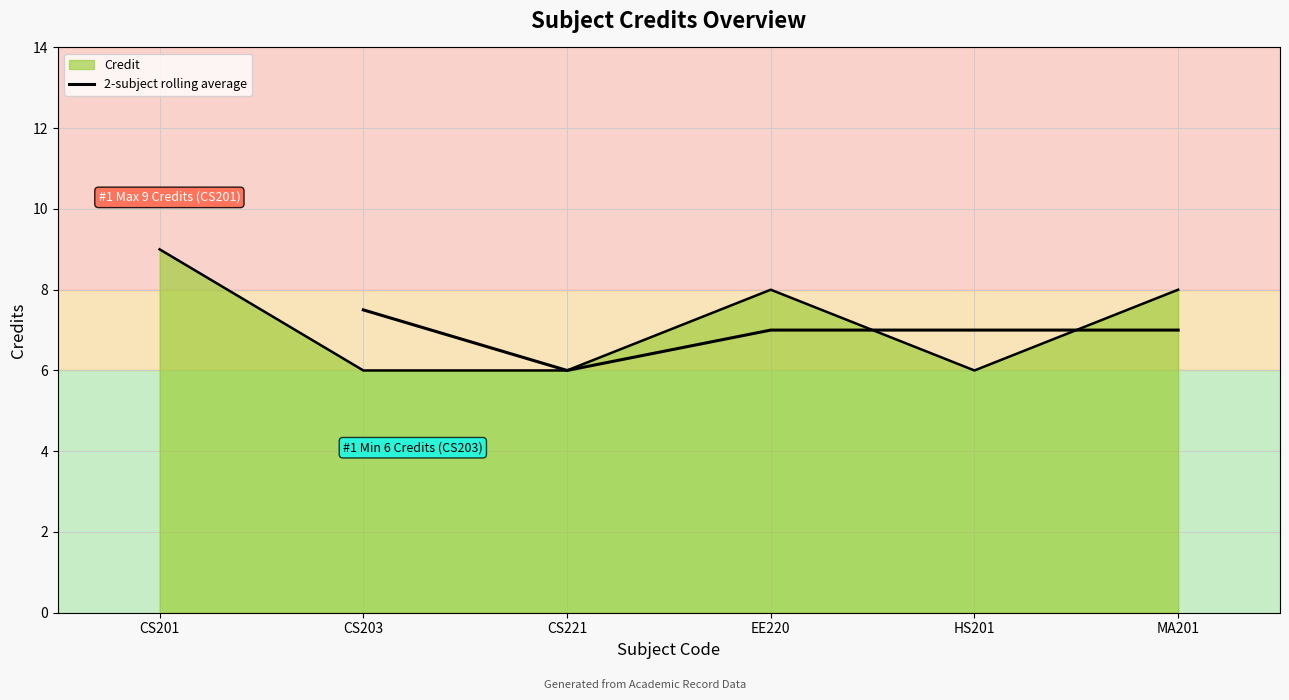

Which label corresponds to the smallest value in the chart?

CS221